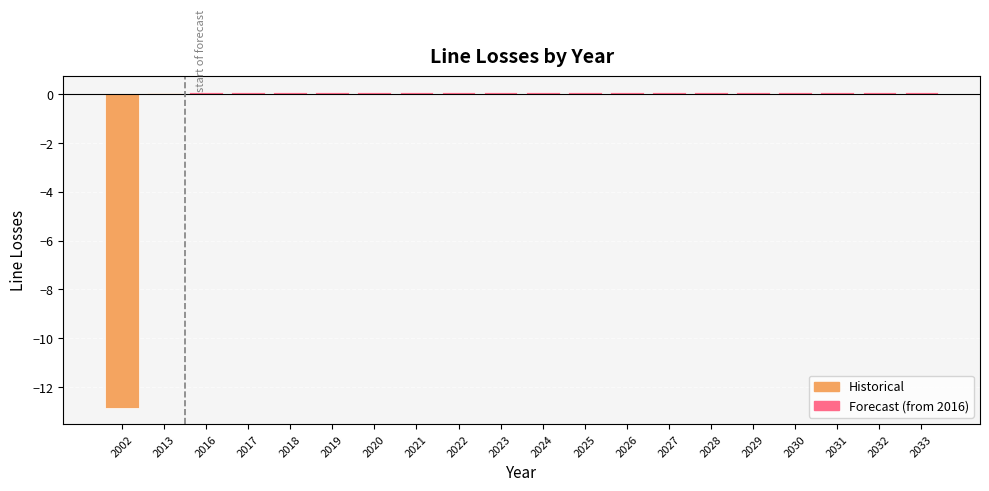

What is the minimum value shown in the chart?

-12.9